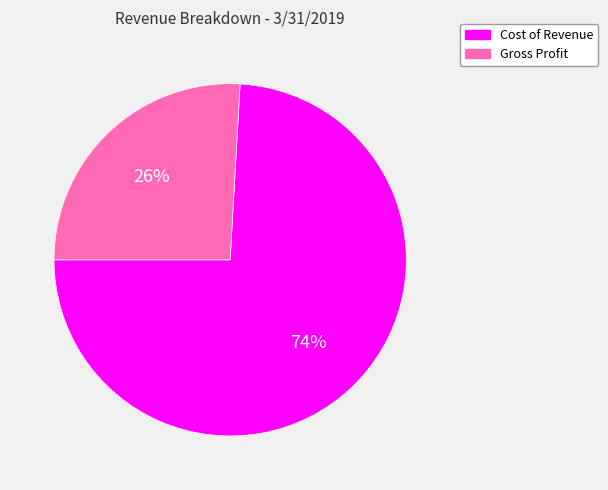

Which slice is the smallest?

Gross Profit